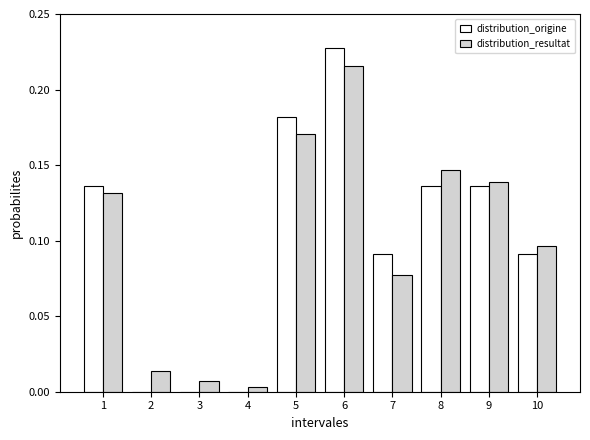

True or false: distribution_origine has a value of 0.0 at 9.

False